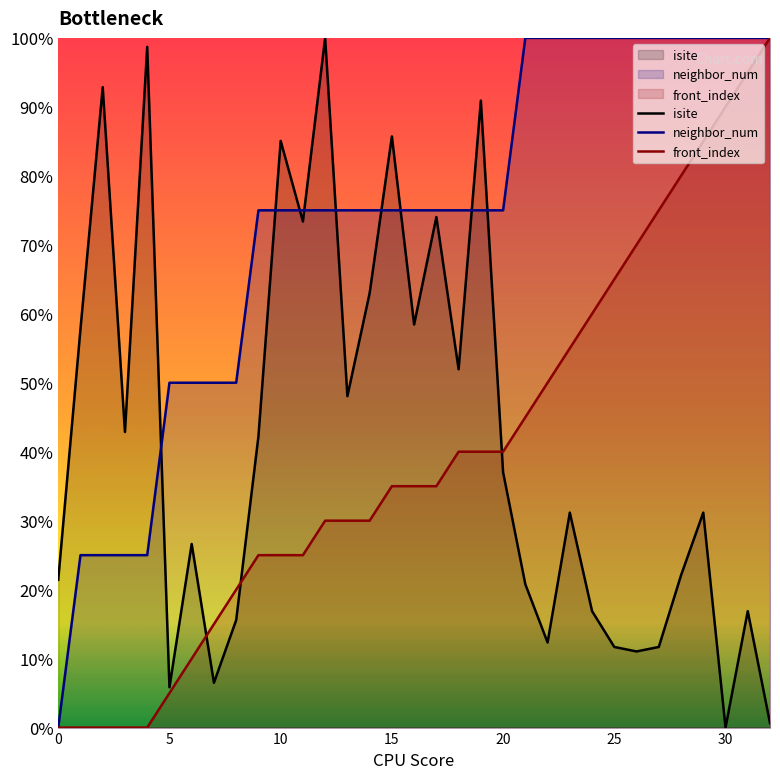

True or false: neighbor_num and front_index intersect in this chart.

False